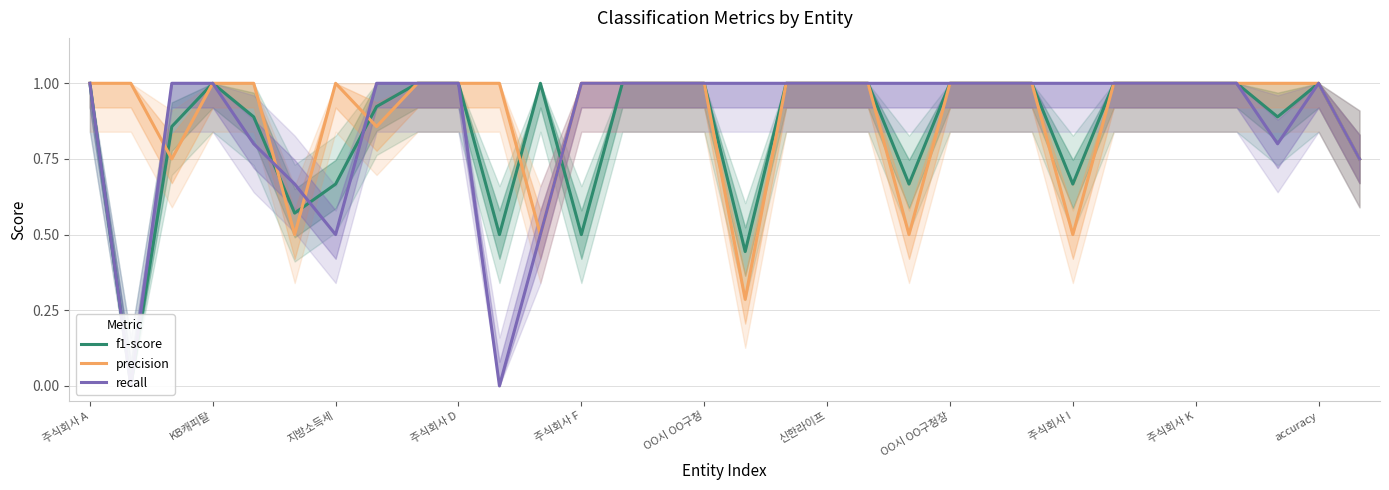

What is the difference between the maximum and minimum values in the recall series?

1.0